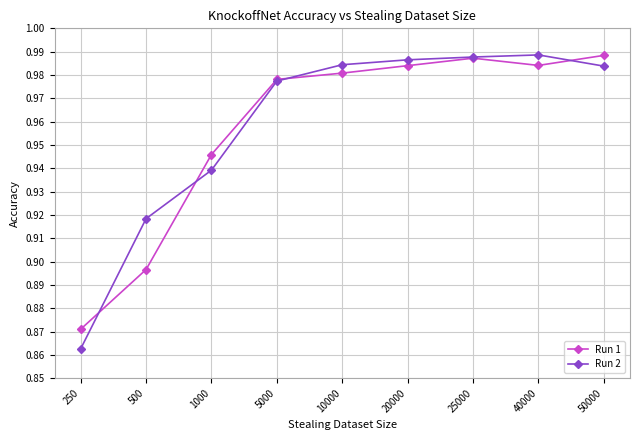

The Run 1 series shows 0.3 at 10000. True or false?

False